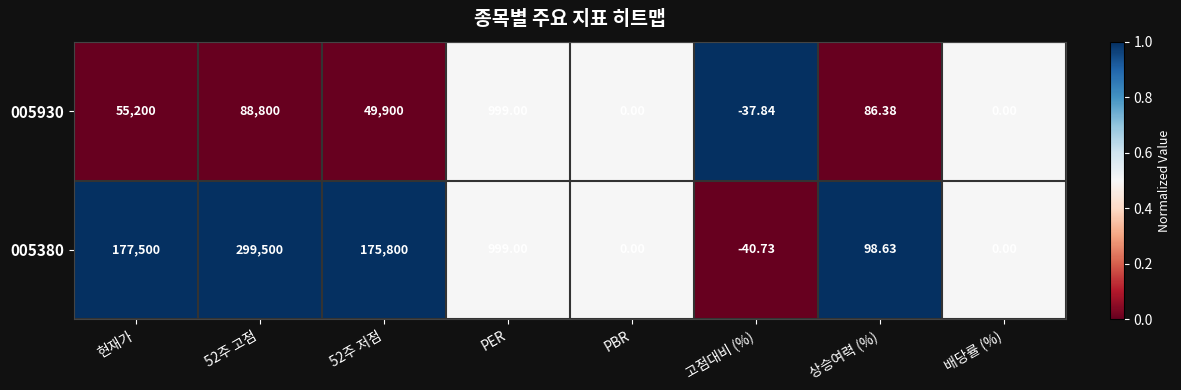

What is the total value across all series at 52주 저점?

225700.0